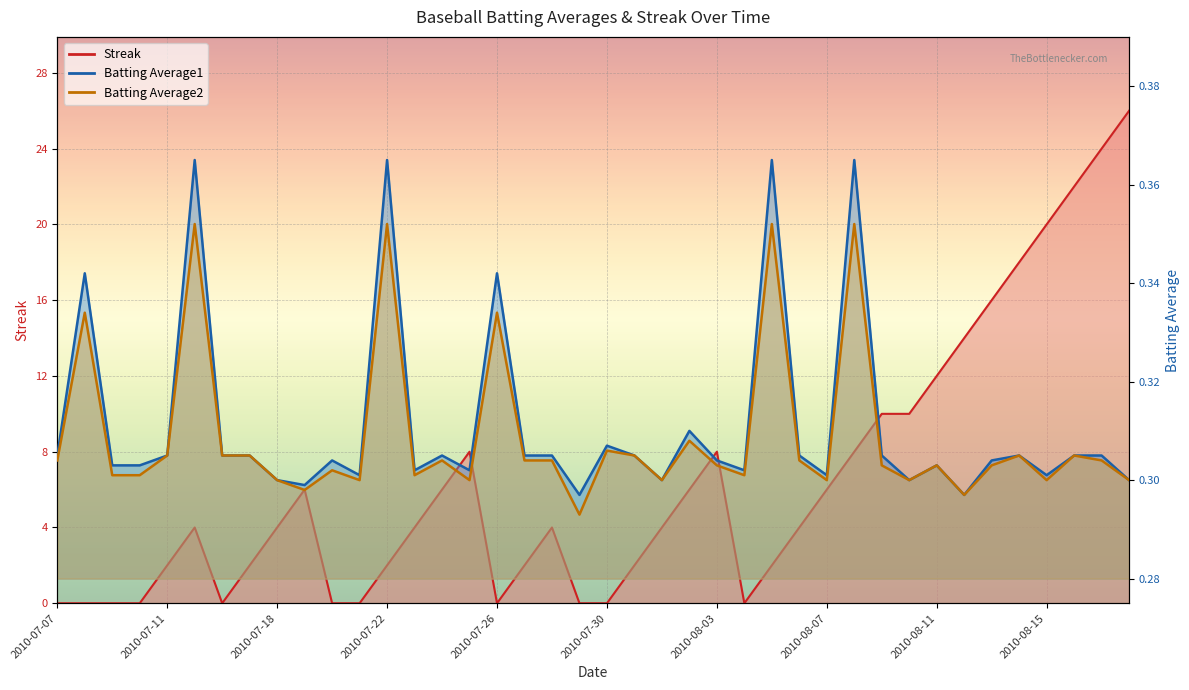

Which series ends up on top after the final intersection of Batting Average2 and Streak?

Streak